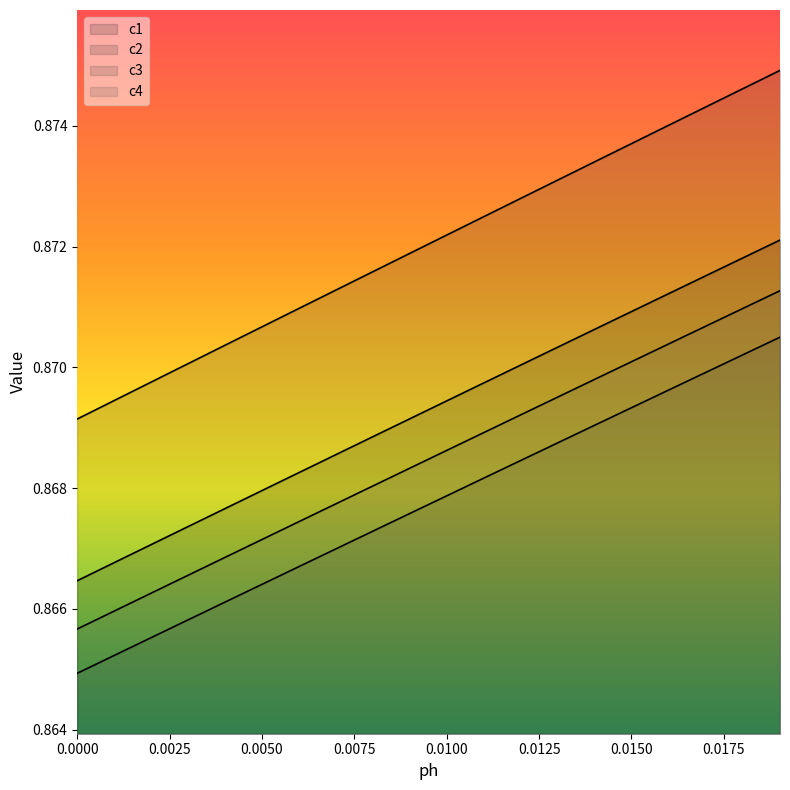

The value of c3 at 0.009009009009009009 is 0.9. True or false?

True